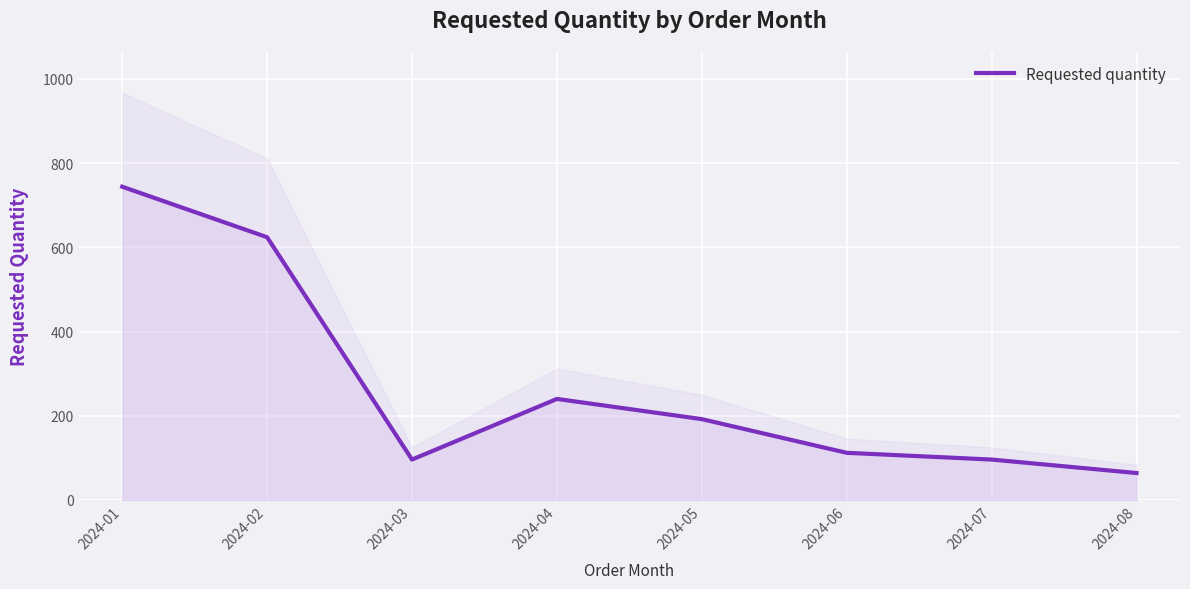

How many lines are shown in the chart?

1